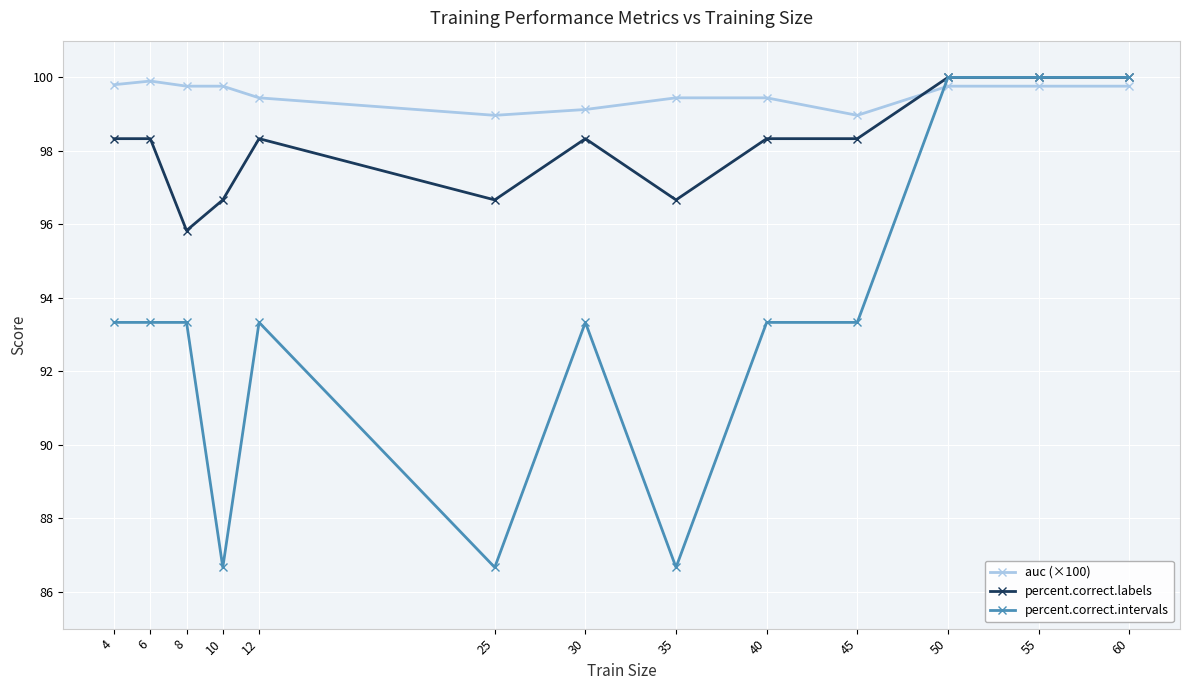

True or false: percent.correct.intervals has a value of 100.0 at 50.

True